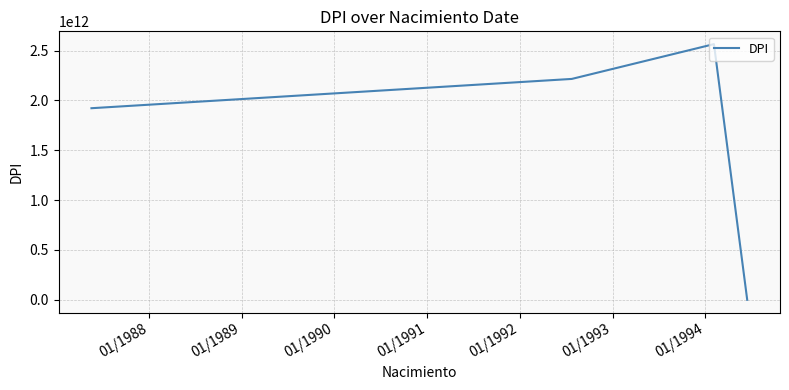

How many categories are shown in the chart?

4